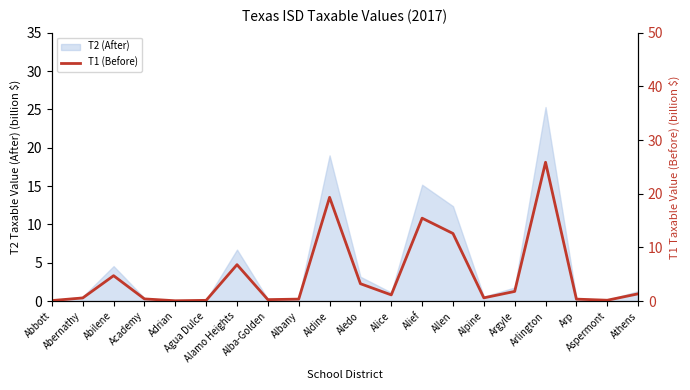

Where does the data first go above 1?

Abilene